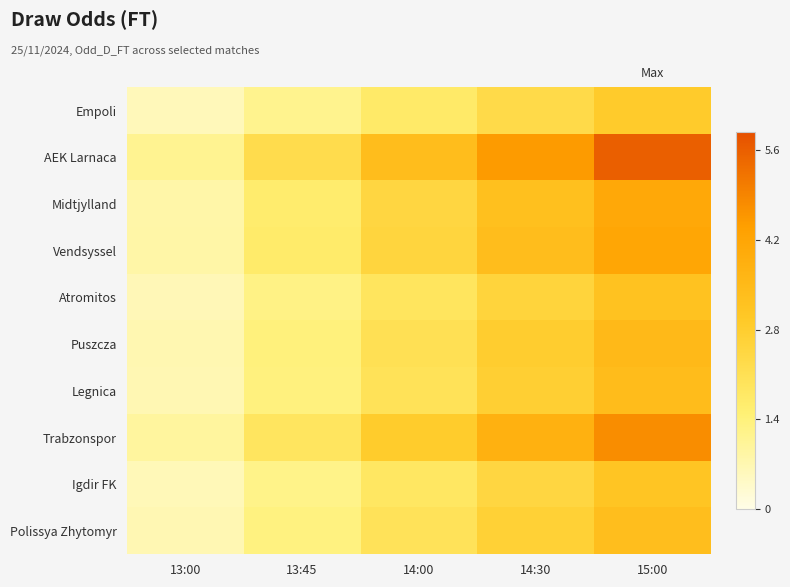

Rank the series at 13:45 from highest to lowest value.

AEK Larnaca, Trabzonspor, Vendsyssel, Midtjylland, Puszcza, Legnica, Polissya Zhytomyr, Atromitos, Igdir FK, Empoli